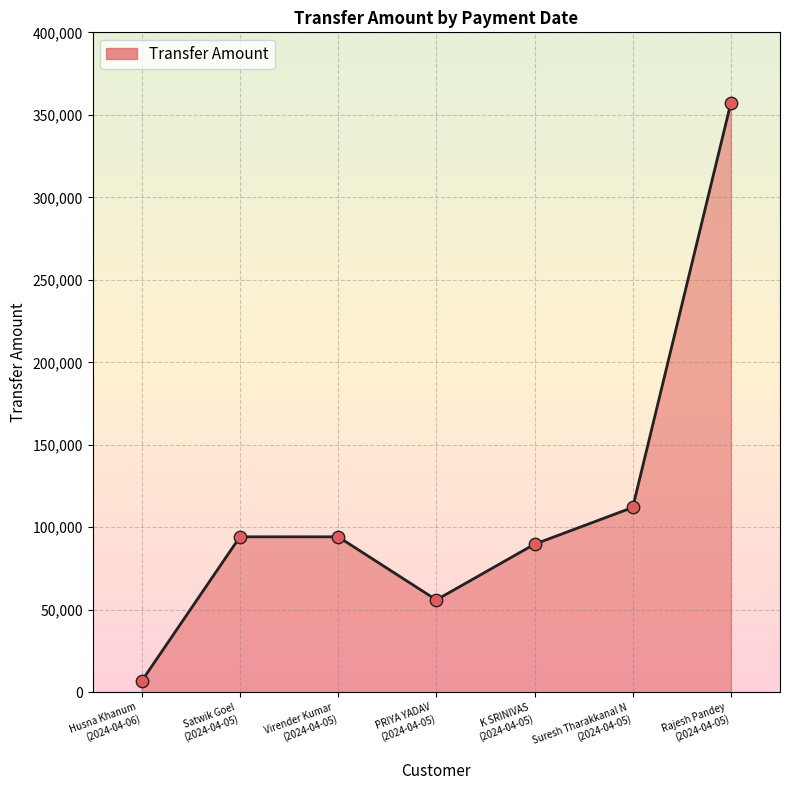

How many interior local valleys (lower than both neighbors) does the data have?

1